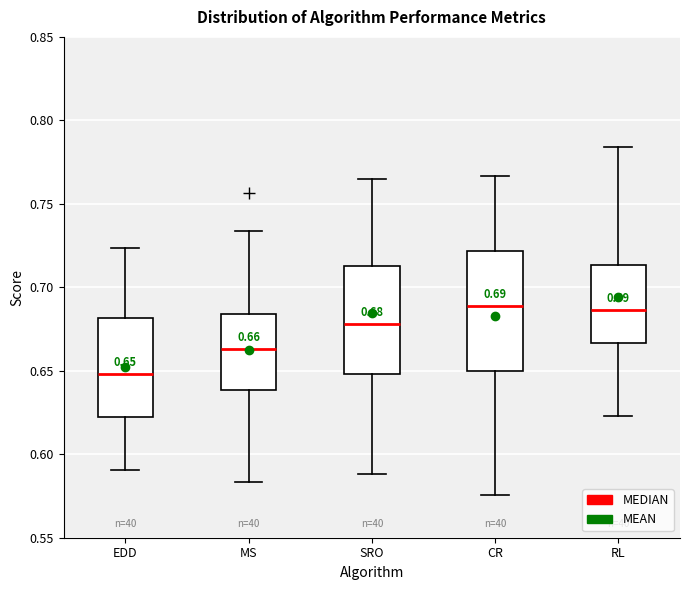

Comparing the boxes themselves (not the whiskers), which one is the tallest?

CR